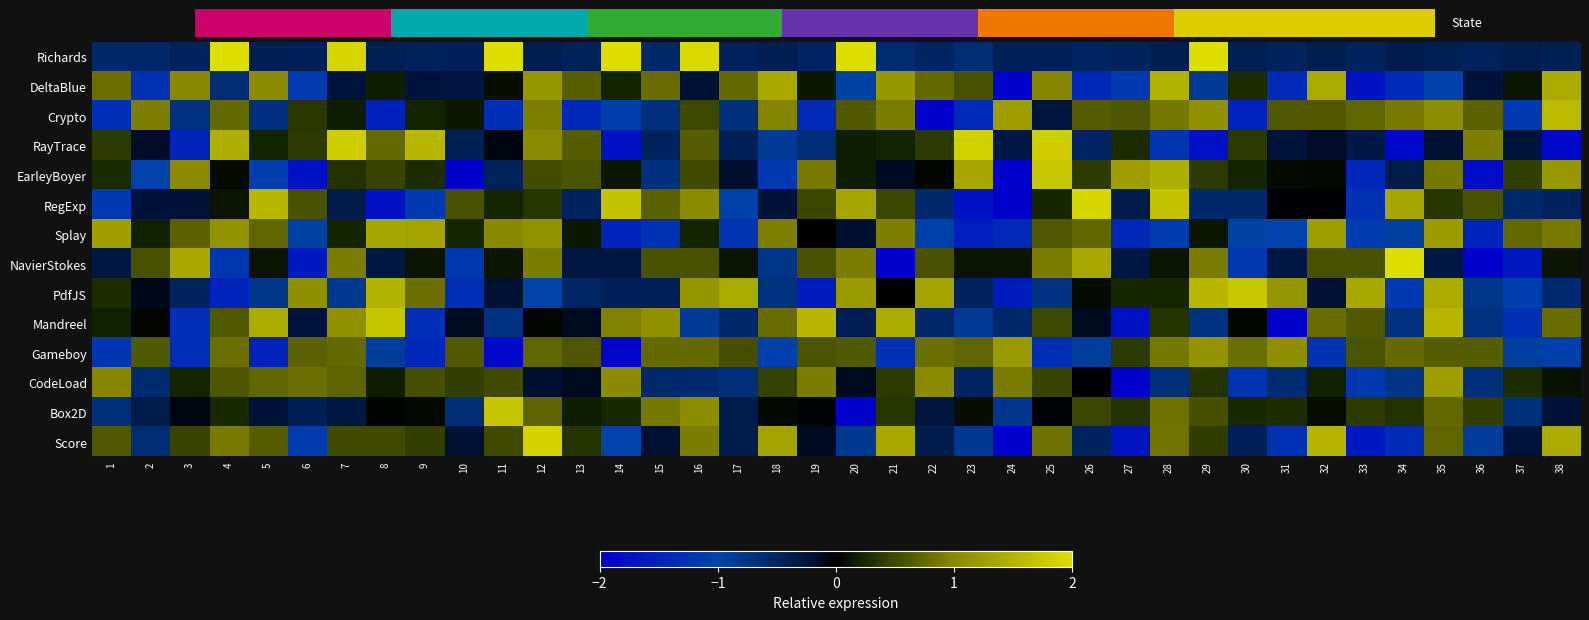

At which label does RegExp reach its peak?

26